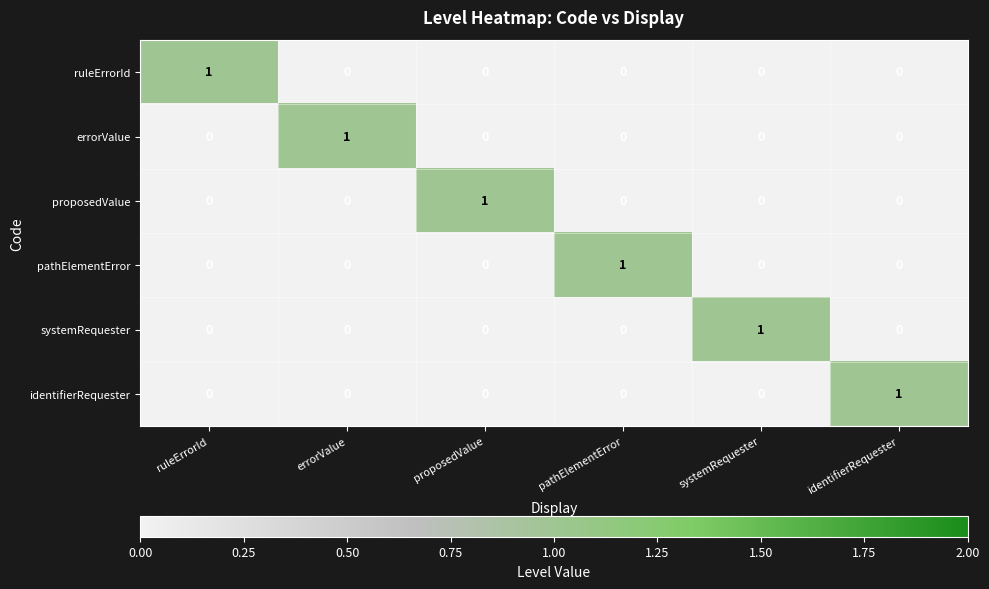

At how many categories does at least one series exceed 0?

6